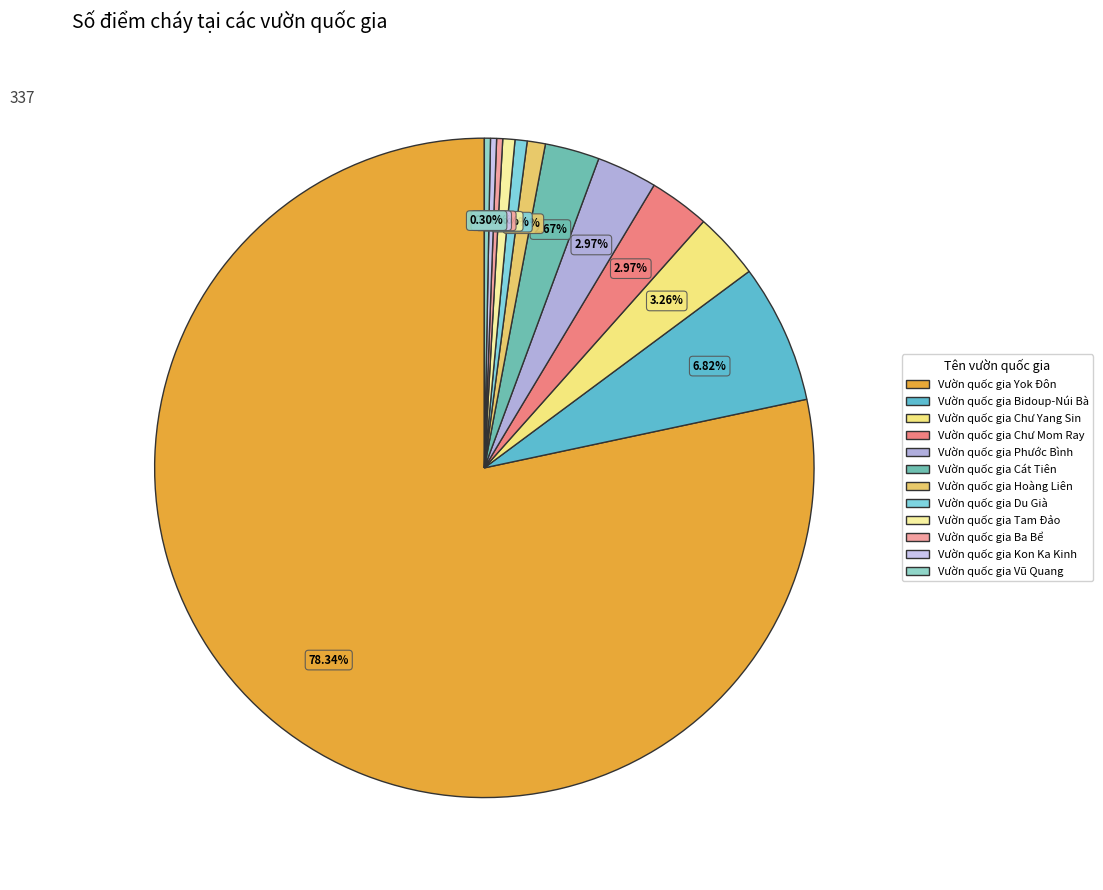

What is the ratio of the value at Vườn quốc gia Bidoup-Núi Bà to the value at Vườn quốc gia Vũ Quang?

23.0